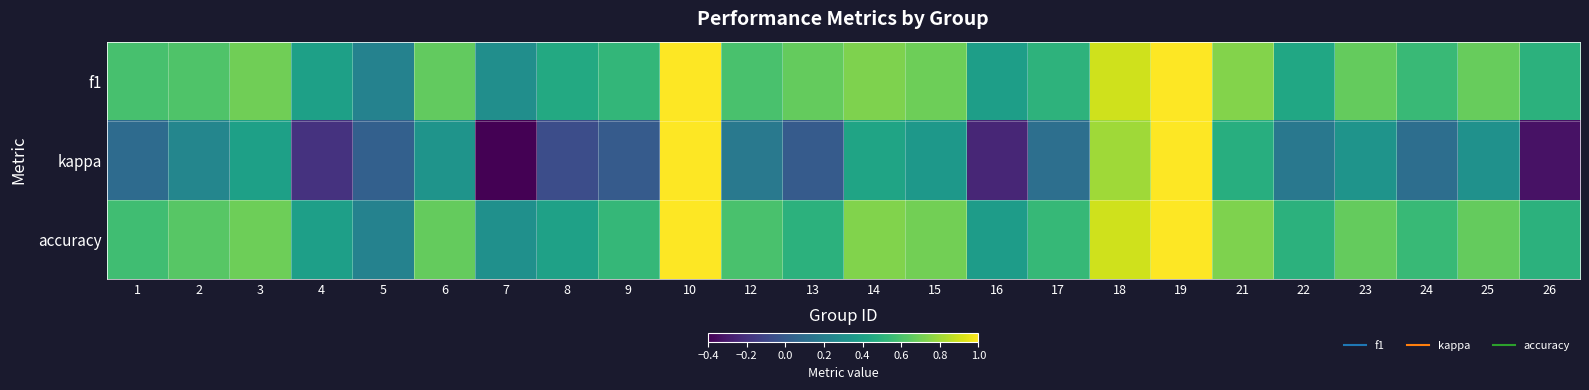

At 21, list the series in order from largest to smallest.

f1, accuracy, kappa